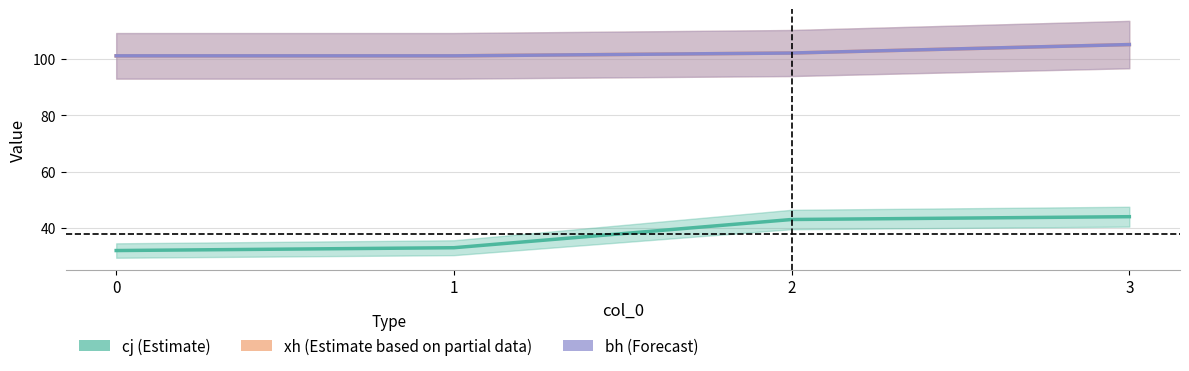

At which label does bh reach its peak?

3